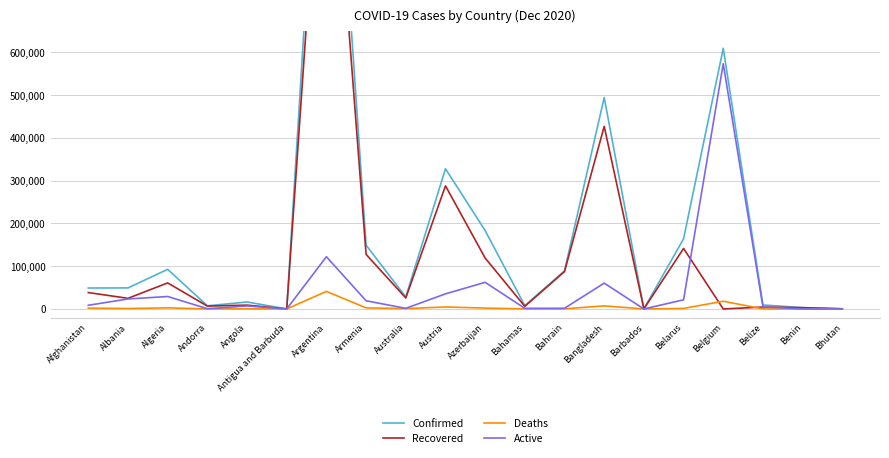

What is the difference between the Active values at Armenia and Belize?

14373